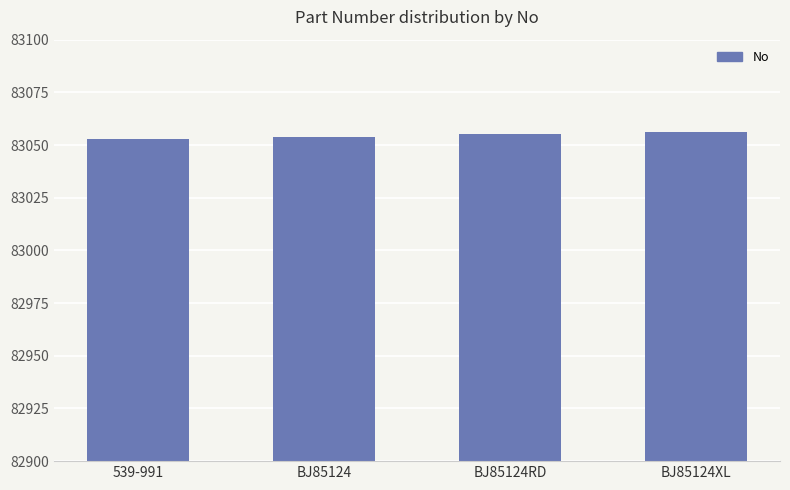

What is the change in value from 539-991 to BJ85124RD?

+2